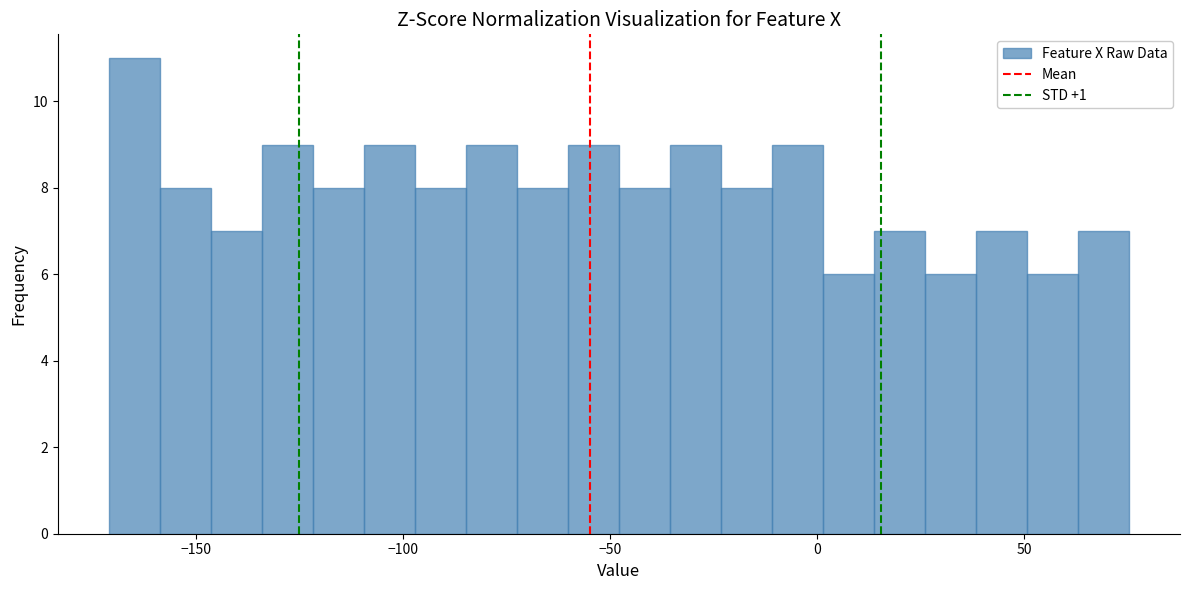

Read against the x-axis, roughly where is the centre of the tallest bar?

-165